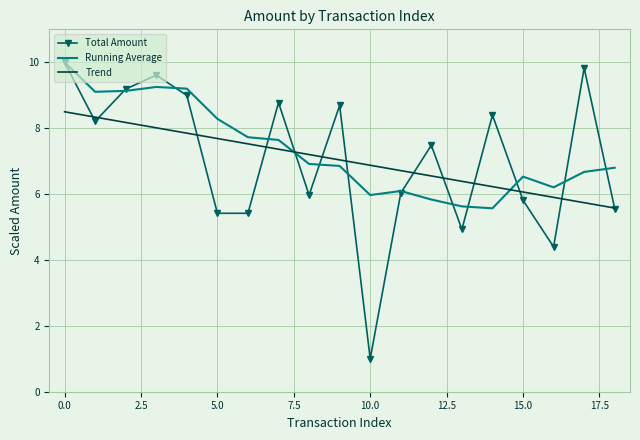

What is the minimum value shown in the chart?

1.0